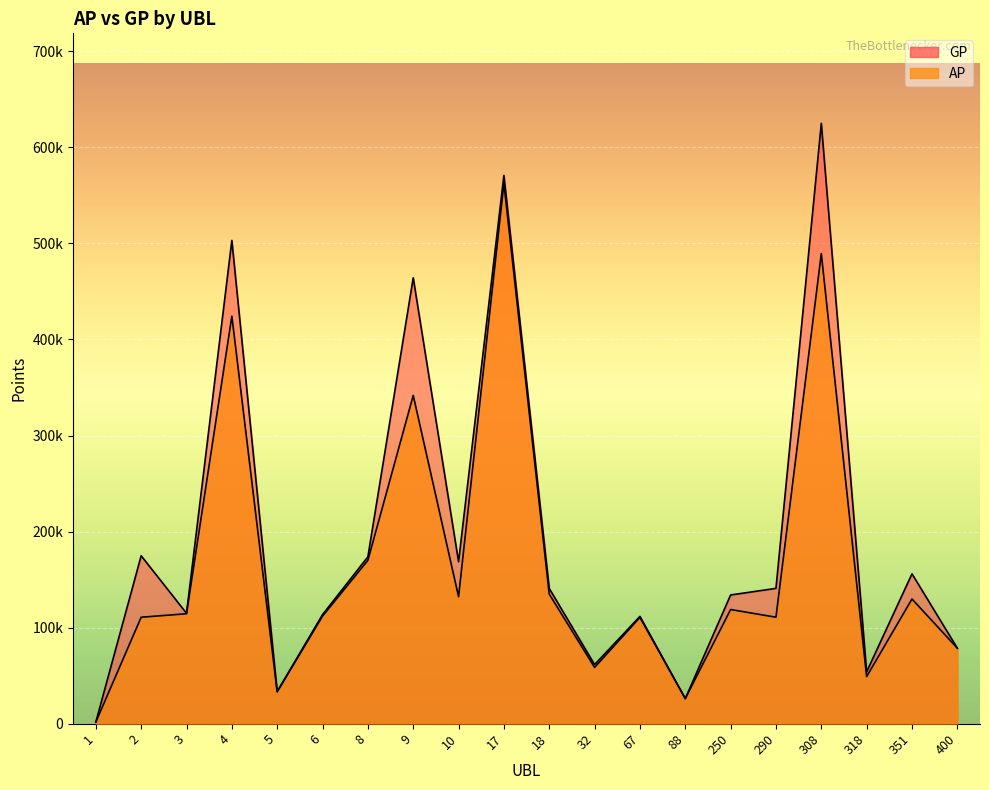

What is the value of the AP point at the 16th from the left?

110825